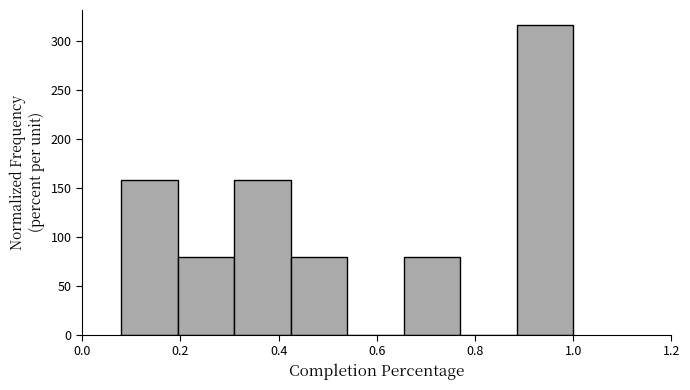

Reading left to right, transcribe this chart: for each bar, give the range it covers on the x-axis and its height. Neither the bar edges nor the heights are printed on the chart, so give them approximately, as read against the axes.

0.080 to 0.195: 160
0.195 to 0.310: 80
0.310 to 0.425: 160
0.425 to 0.540: 80
0.540 to 0.655: 0
0.655 to 0.770: 80
0.770 to 0.885: 0
0.885 to 1.000: 315